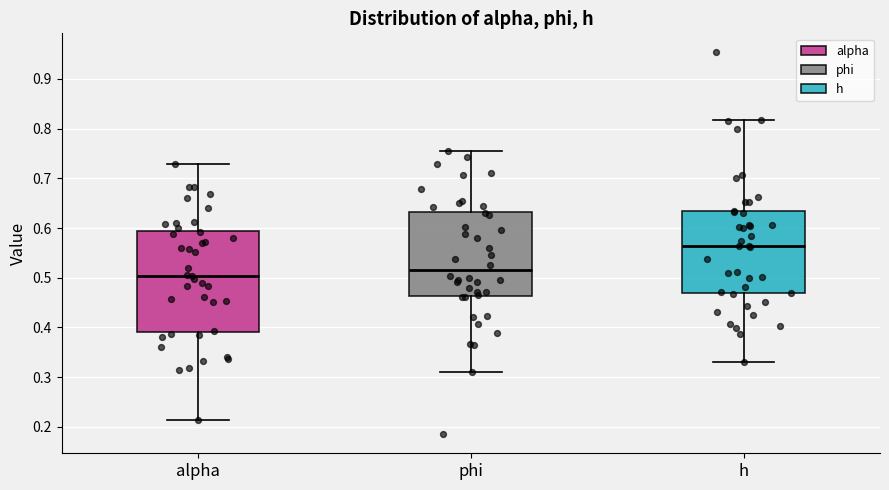

Which box's median line is the highest?

h